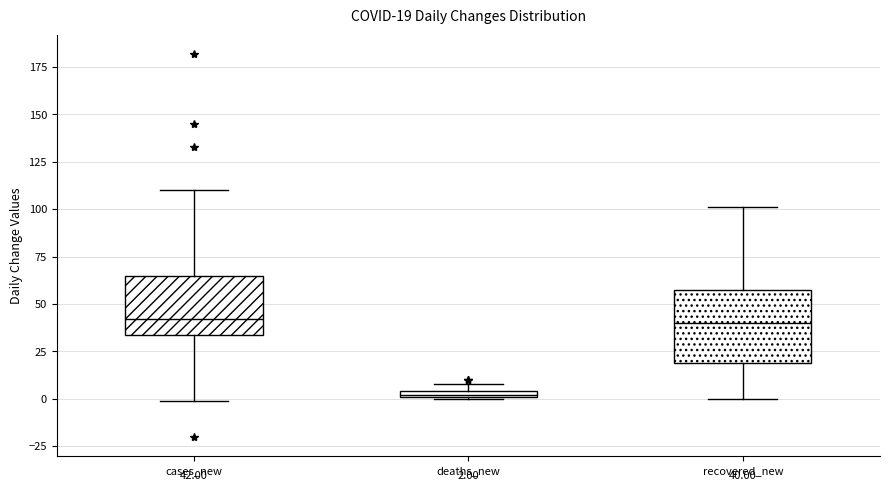

Which box is the tallest, from its lower edge to its upper edge?

recovered_new